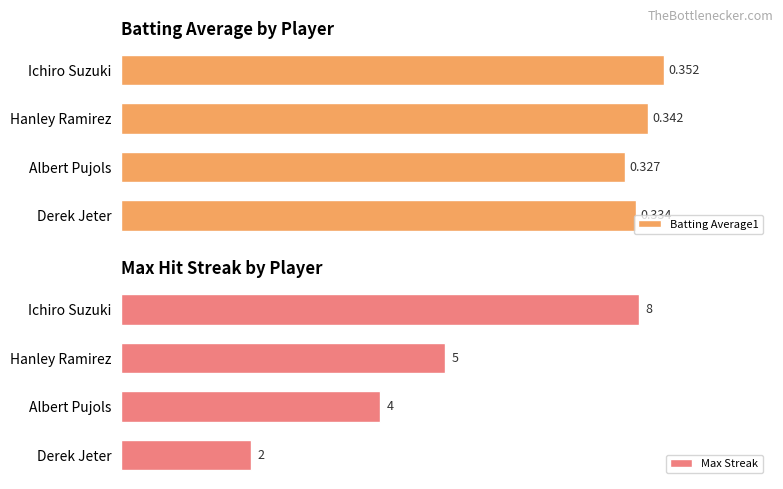

Rank the series by their maximum value, from lowest to highest.

Batting Average1, Max Streak